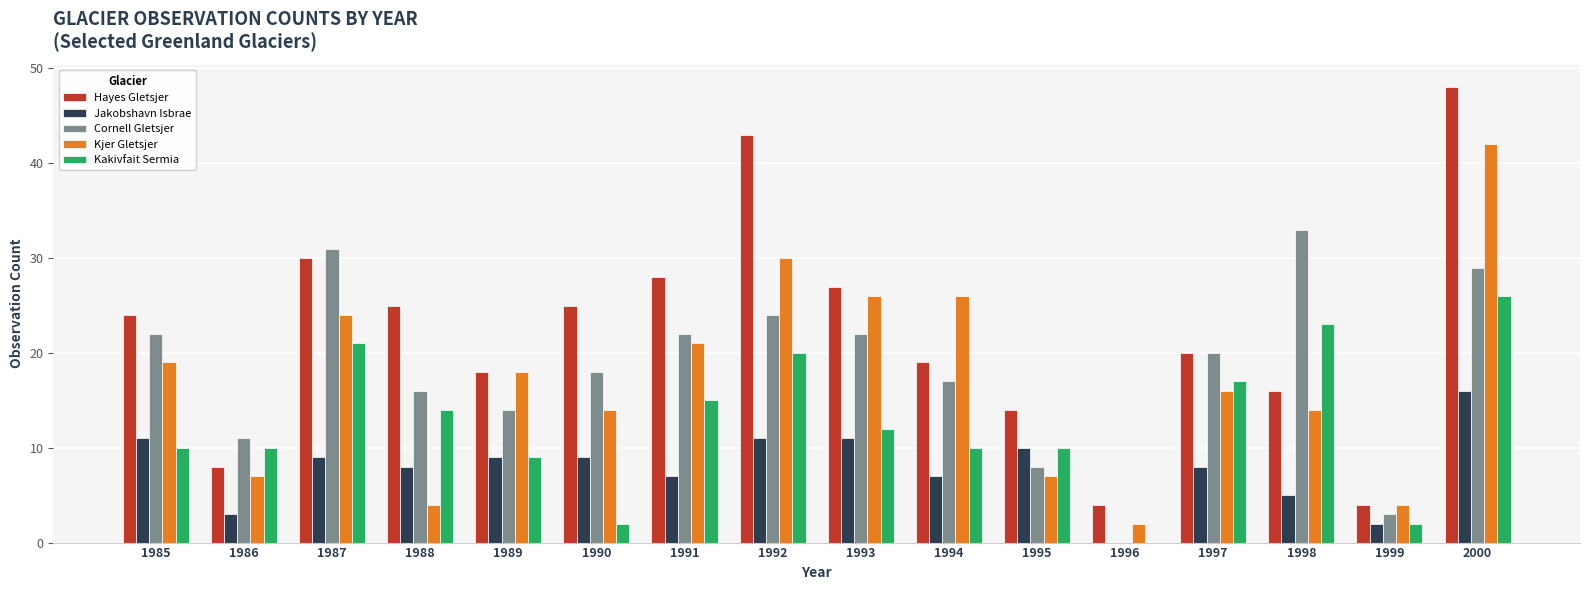

True or false: Kjer Gletsjer has a value of 7 at 1995.

True